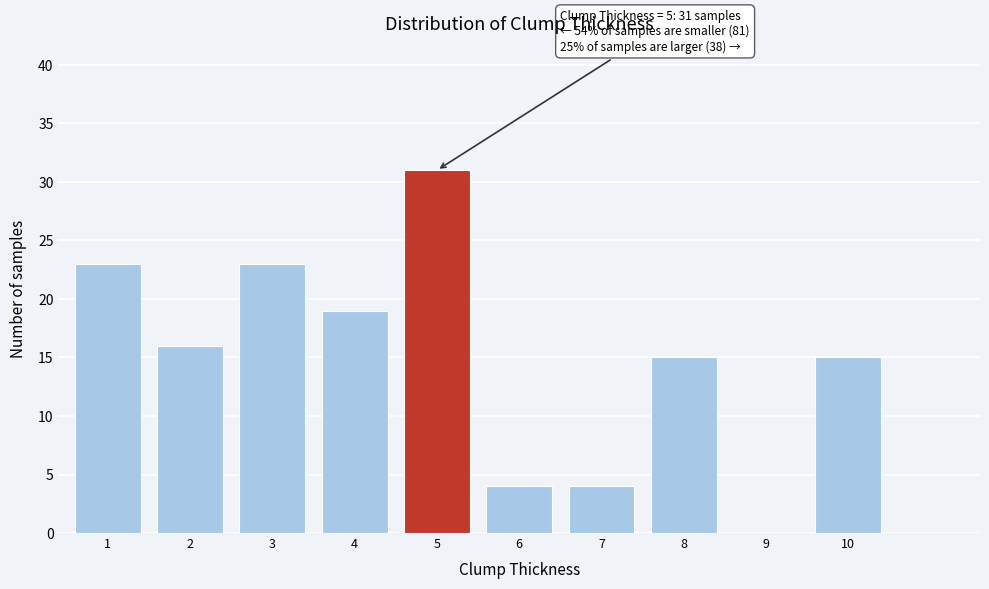

Reading left to right, transcribe all the data shown in this chart.

1=23	2=16	3=23	4=19	5=31	6=4	7=4	8=15	9=0	10=15